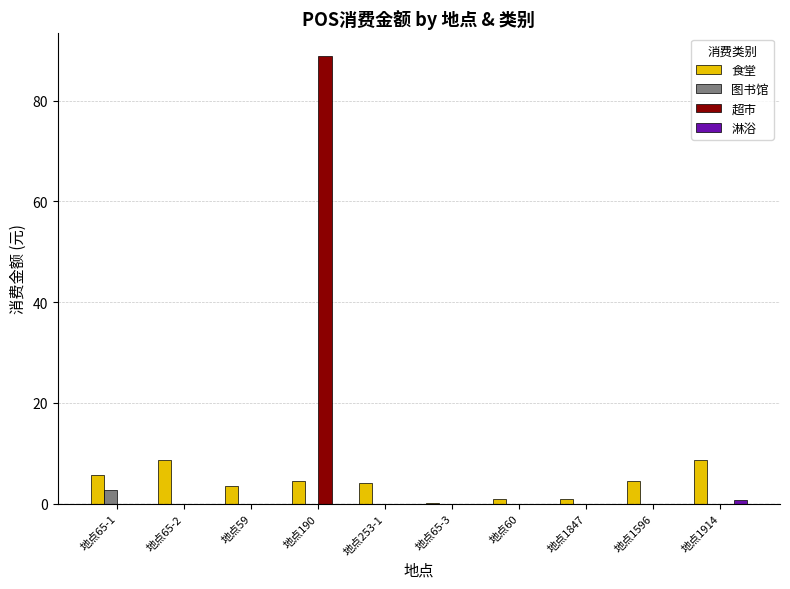

How many groups of bars are there?

10